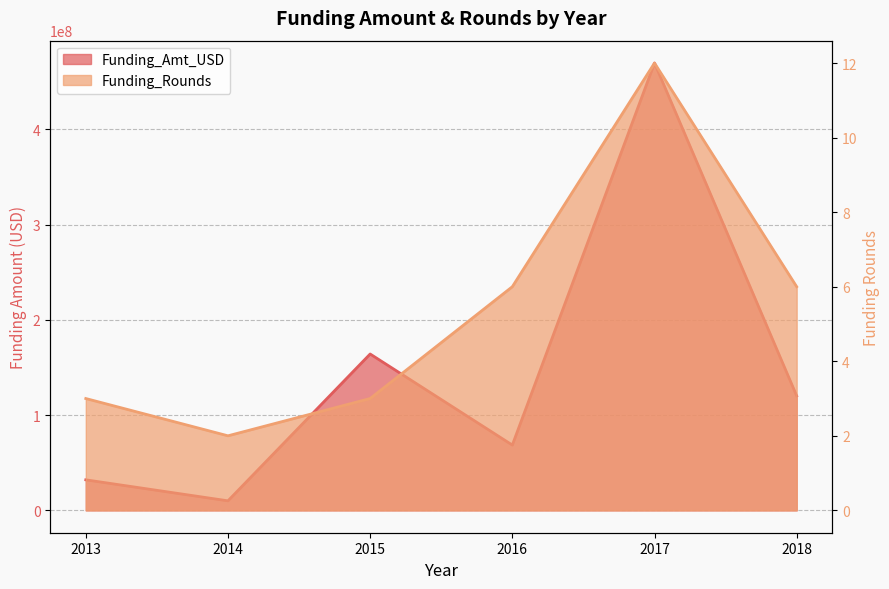

The value of Funding_Rounds at 2015 is 3. True or false?

True